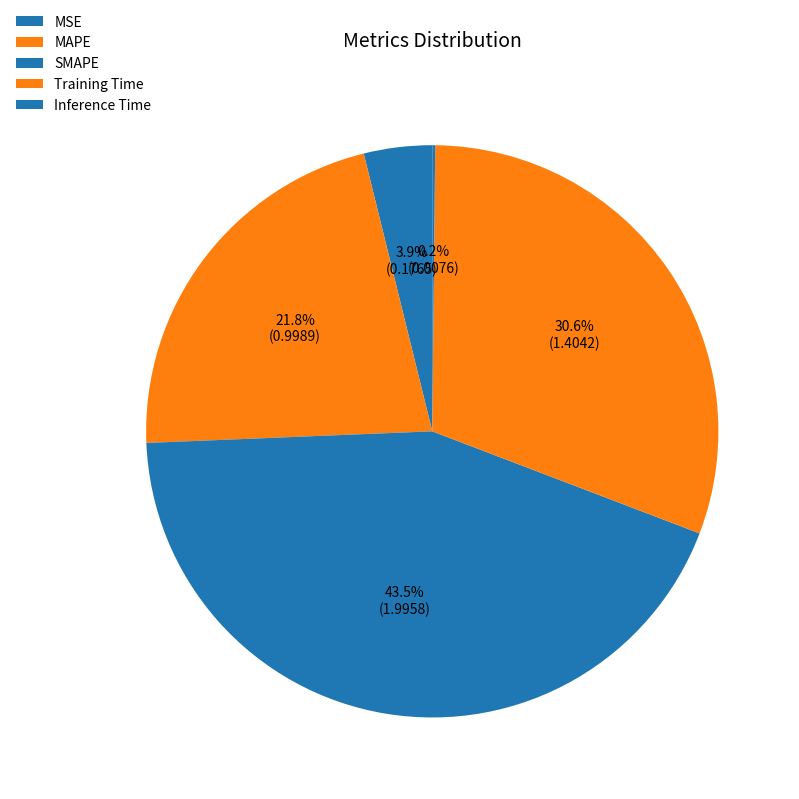

Is there a majority slice in this chart?

No